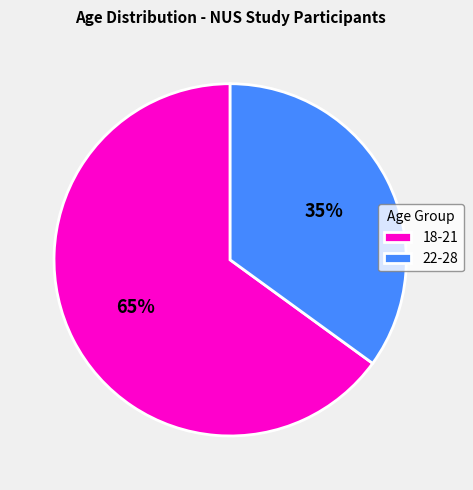

Which has a higher value, 18-21 or 22-28?

18-21